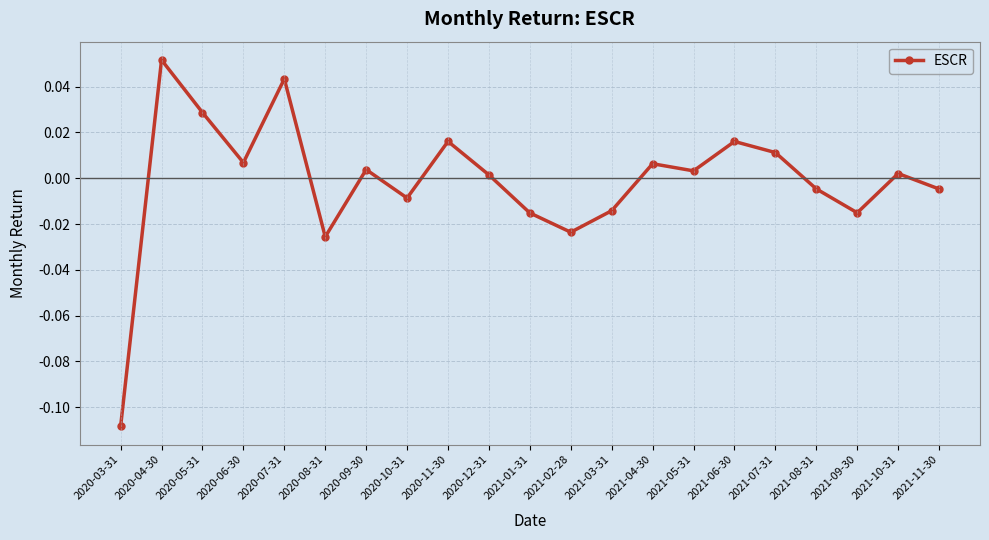

Between 2020-04-30 and 2021-08-31, which is larger?

2020-04-30